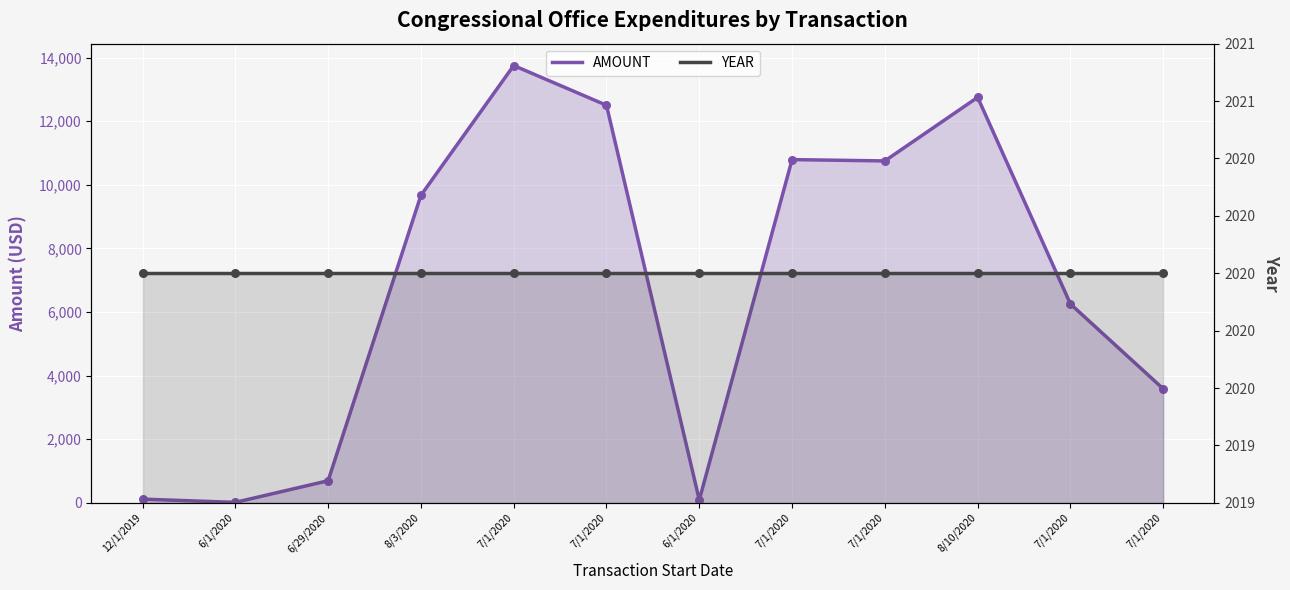

Which series reaches the maximum Y coordinate?

AMOUNT